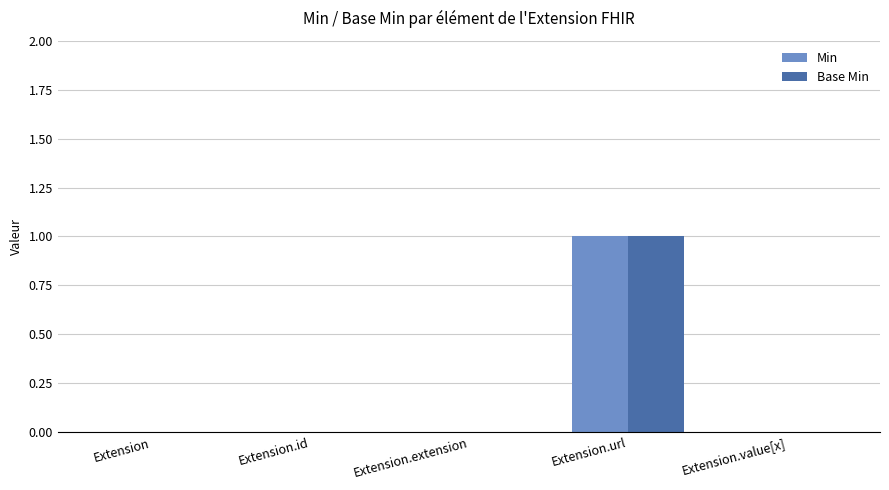

True or false: Base Min has a value of 1 at Extension.id.

False